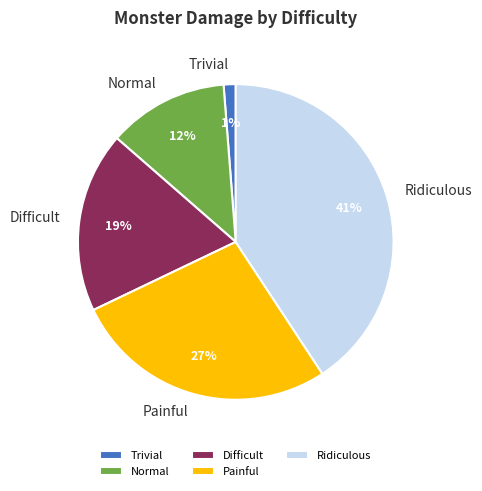

Which slice is the smallest?

Trivial